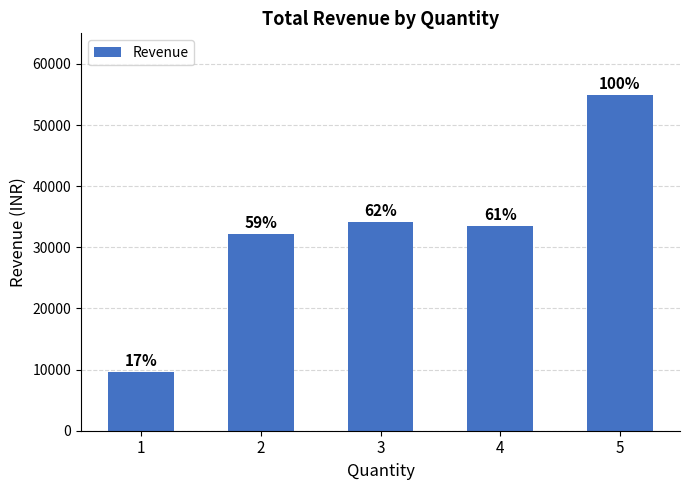

How many bars are there in total?

5